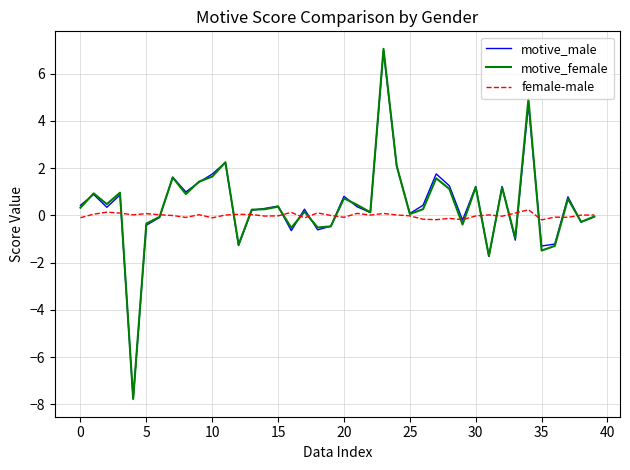

What is the maximum value shown in the chart?

7.0